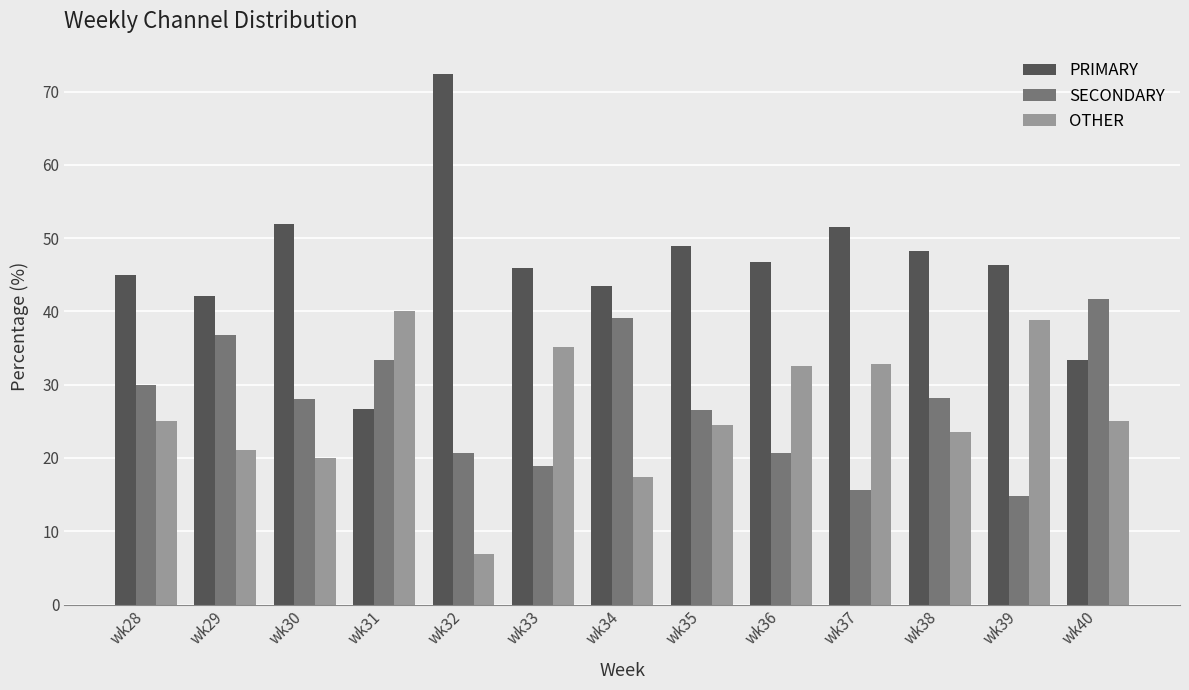

How many categories are shown in the chart?

13